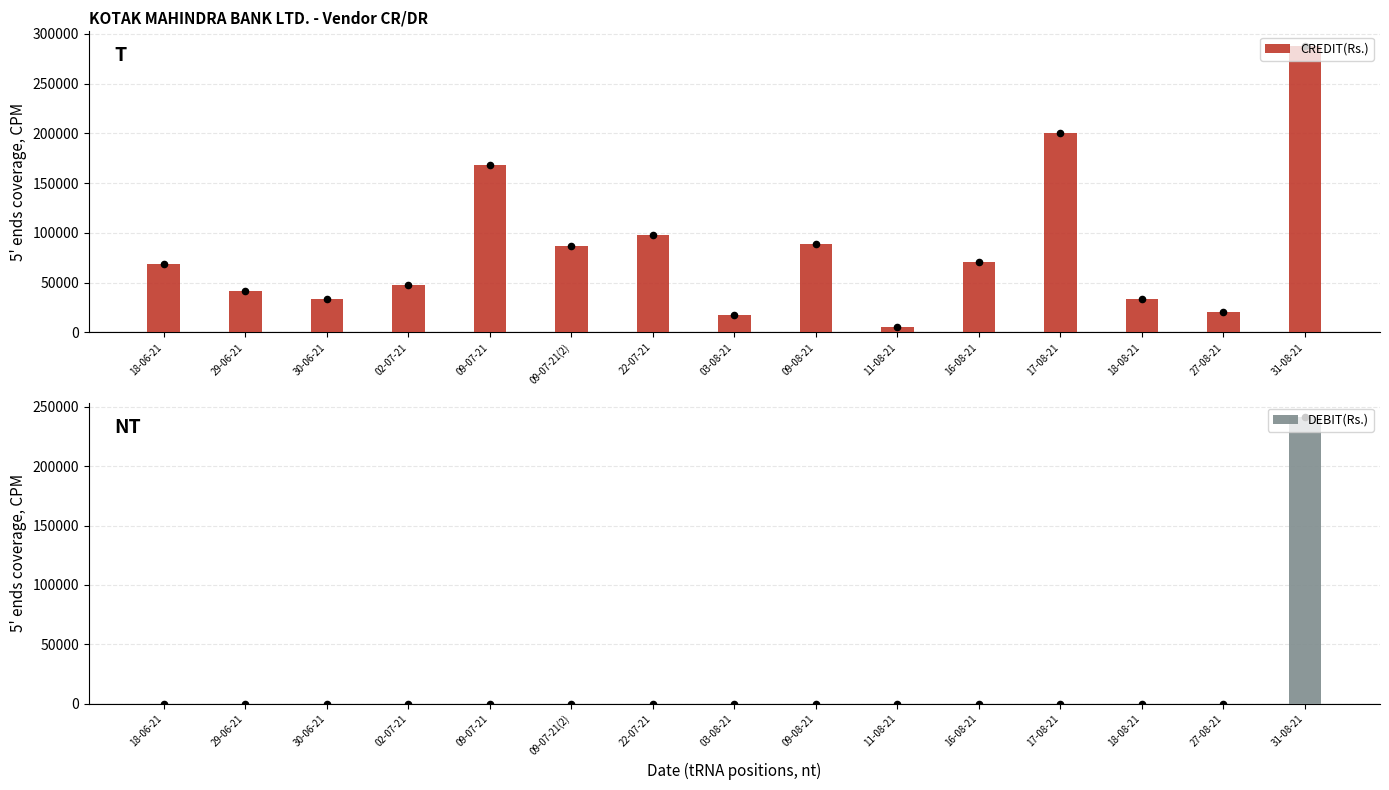

Which series has the largest total across all categories?

CREDIT(Rs.)